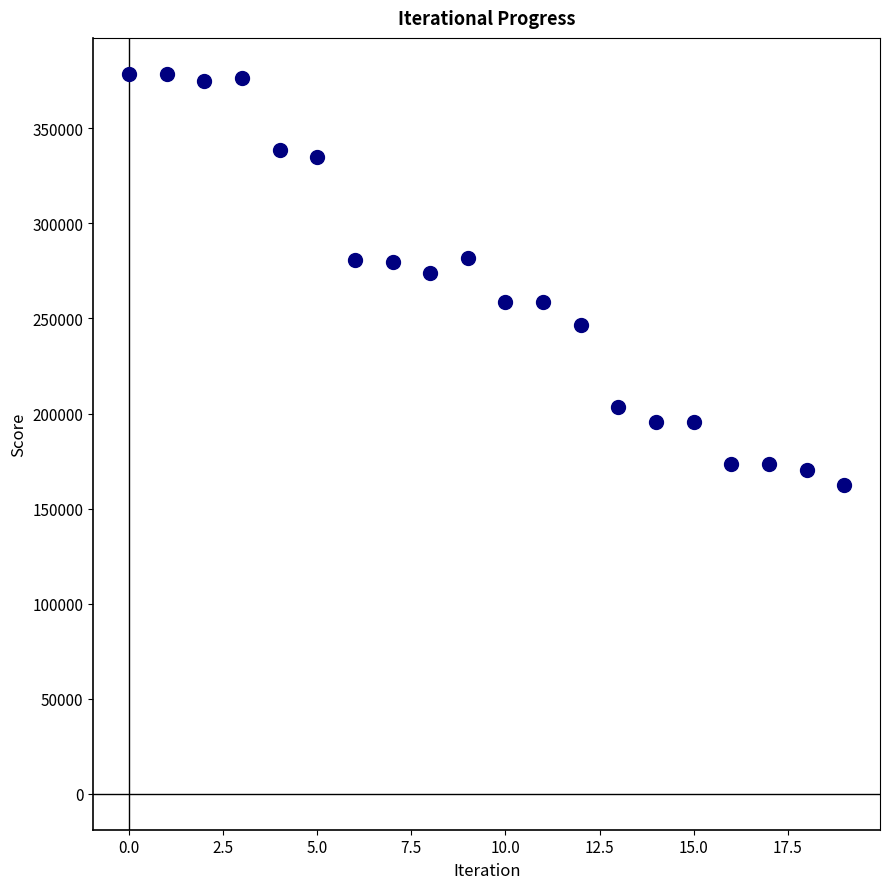

What is the range of Y values (max minus min)?

216125